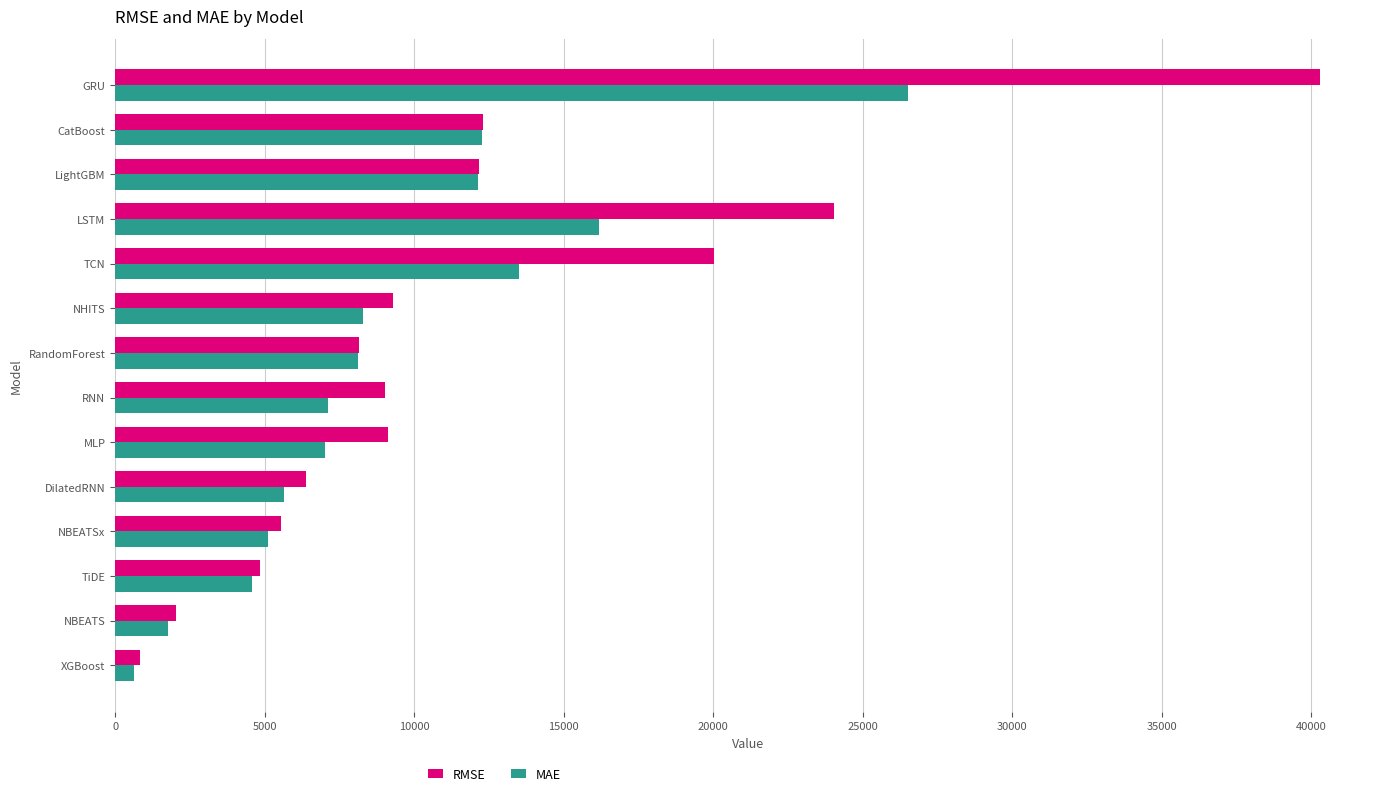

How many distinct data groups are displayed?

2